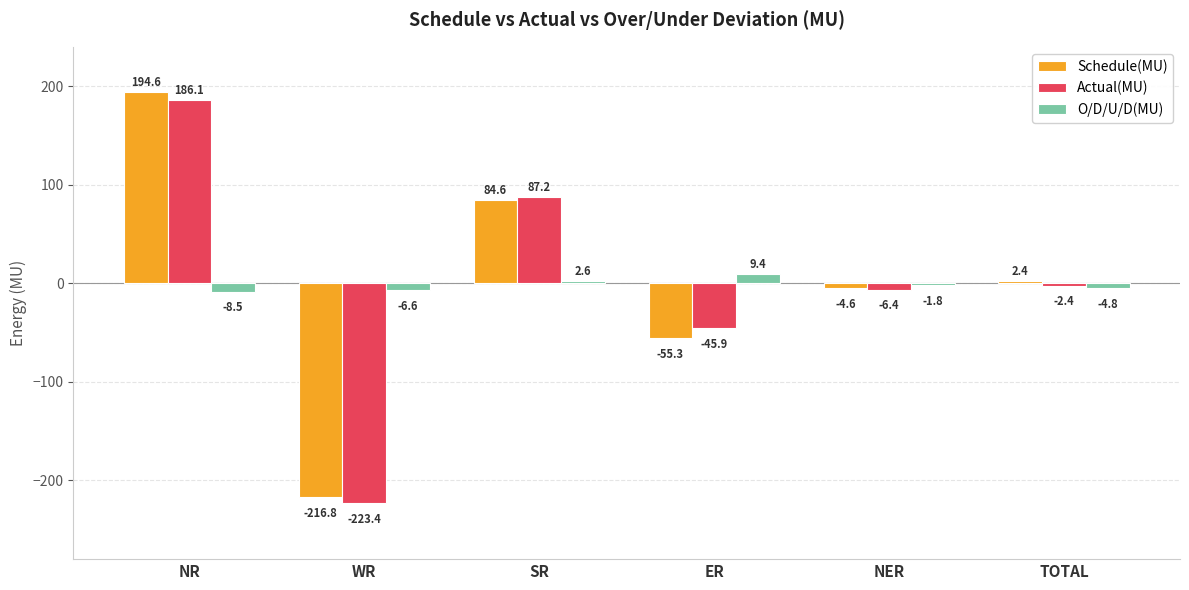

What is the sum of all O/D/U/D(MU) values?

-9.7